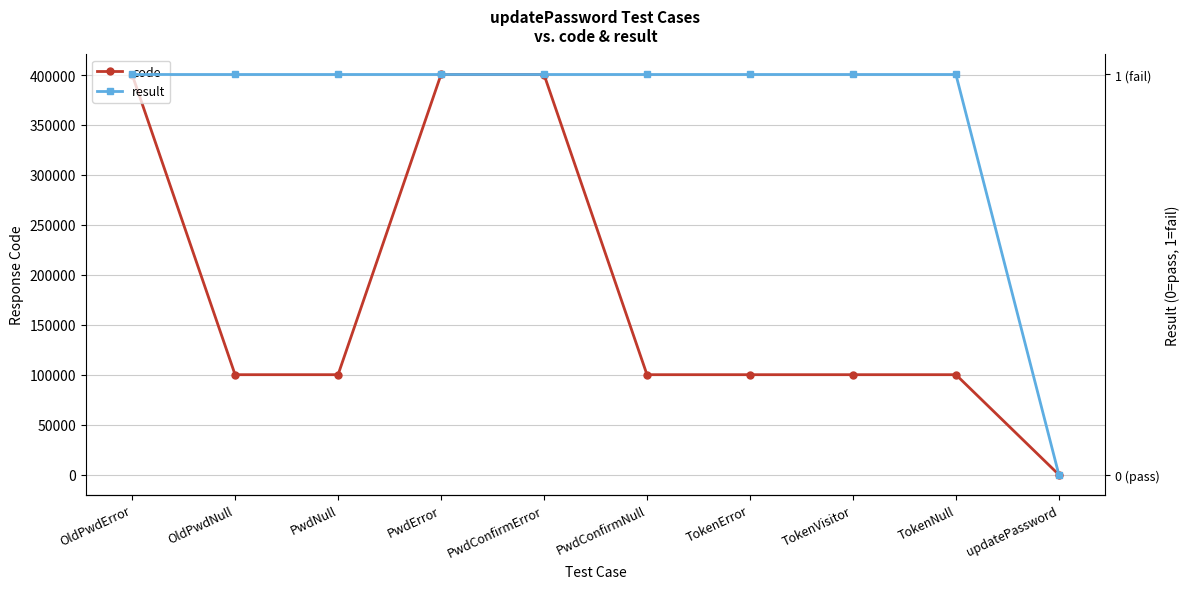

True or false: code and result cross at least once.

False